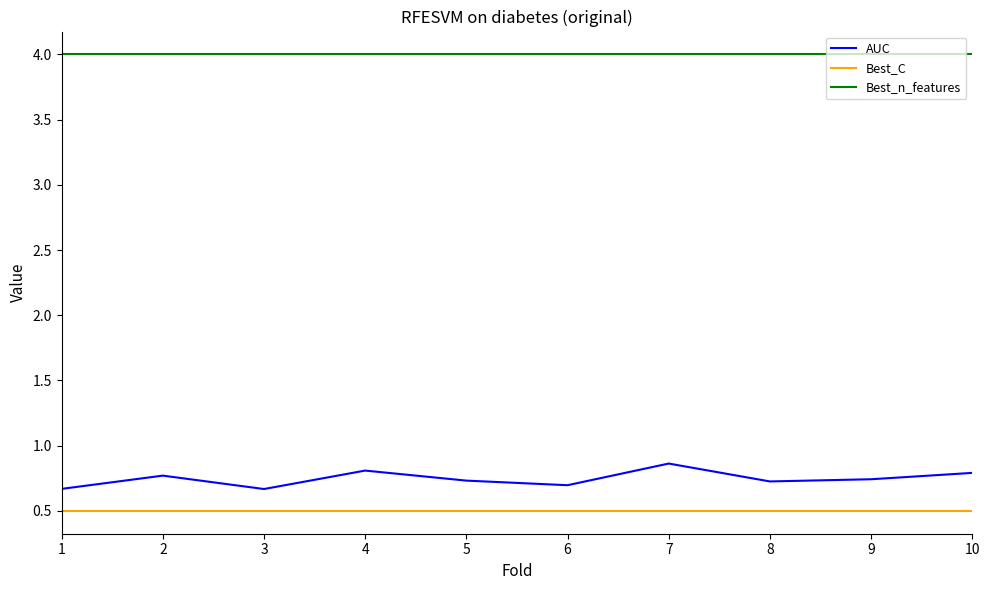

True or false: AUC and Best_C intersect in this chart.

False